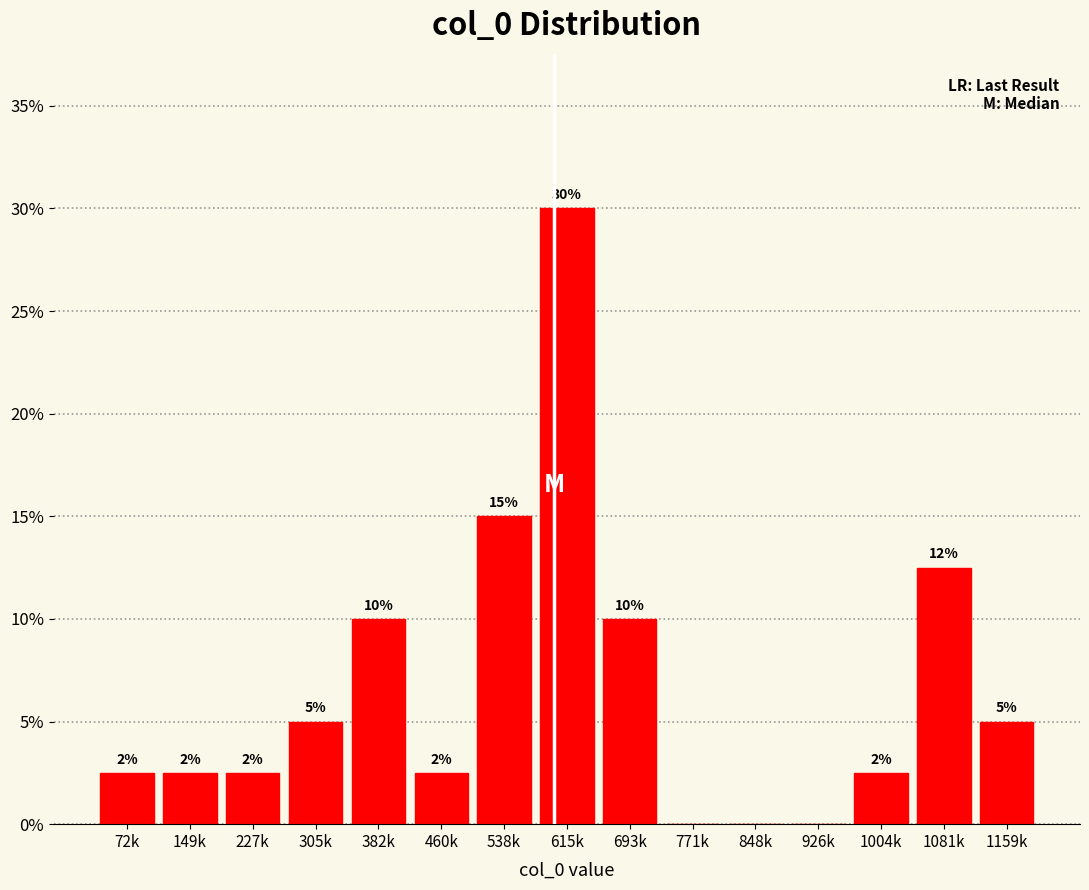

Between 1081k and 693k, which is larger?

1081k